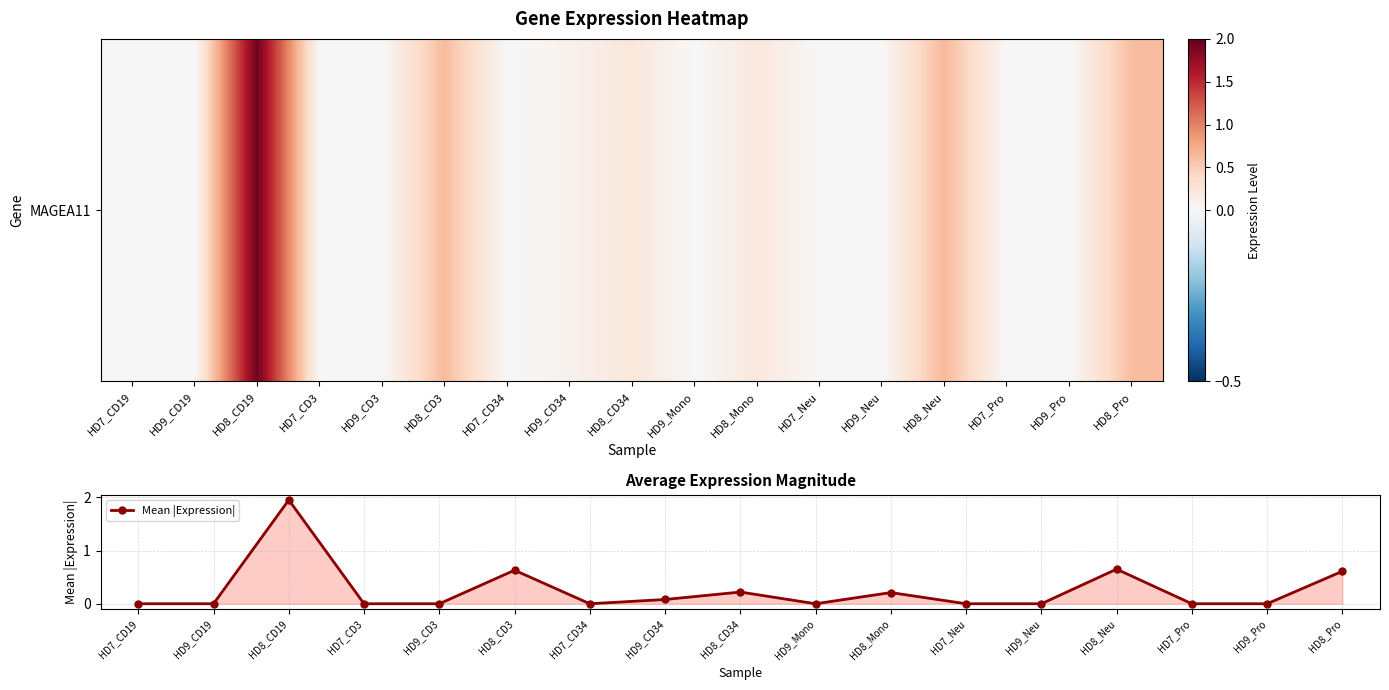

Between HD9_Mono and HD8_CD34, which is larger?

HD8_CD34